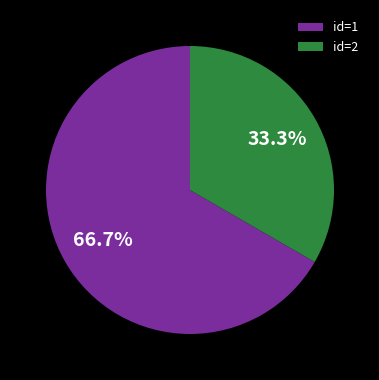

Which category has the biggest portion of the pie?

id=1